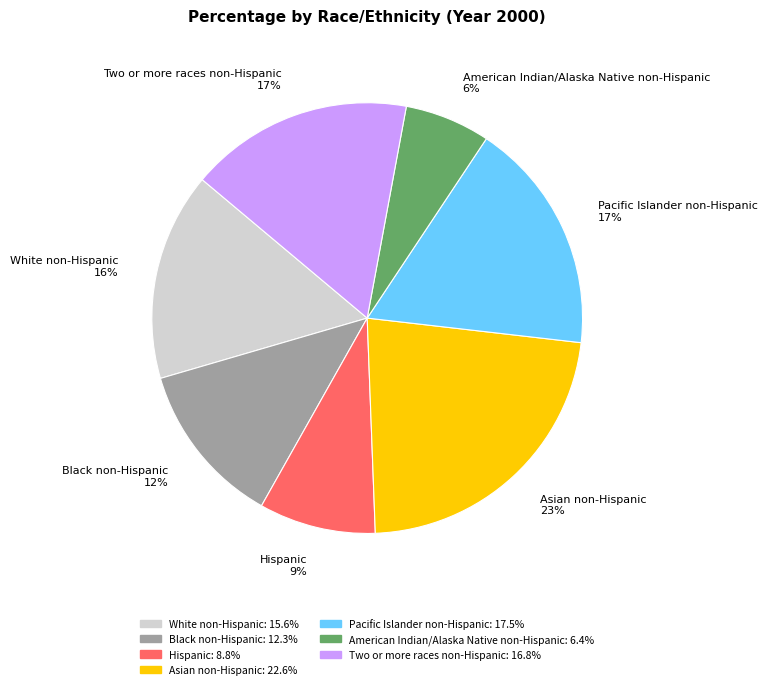

Does any single category account for the majority?

No